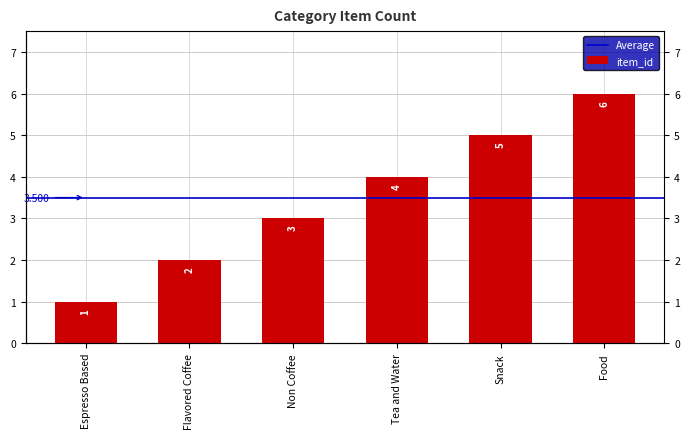

Between Espresso Based and Tea and Water, which is larger?

Tea and Water